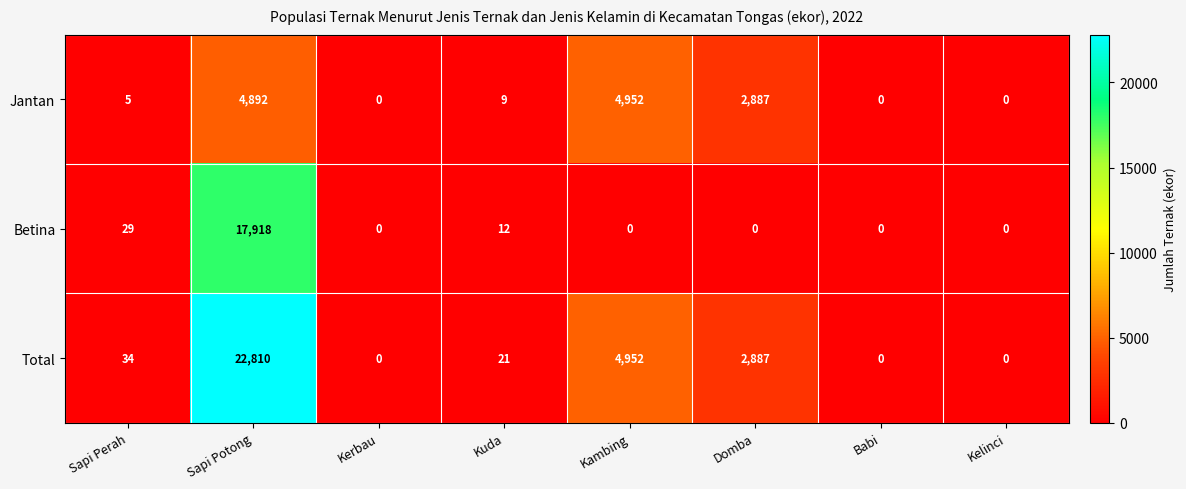

Which series has the largest range (max minus min)?

Total